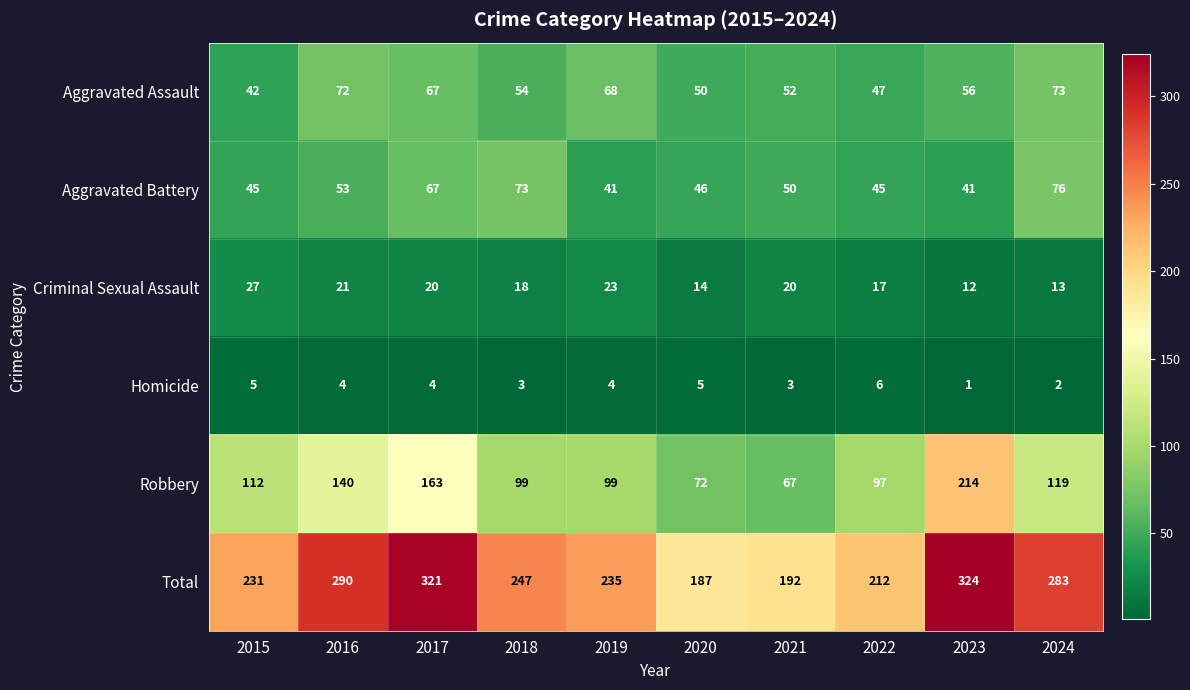

At which label is Robbery closest to 140?

2016